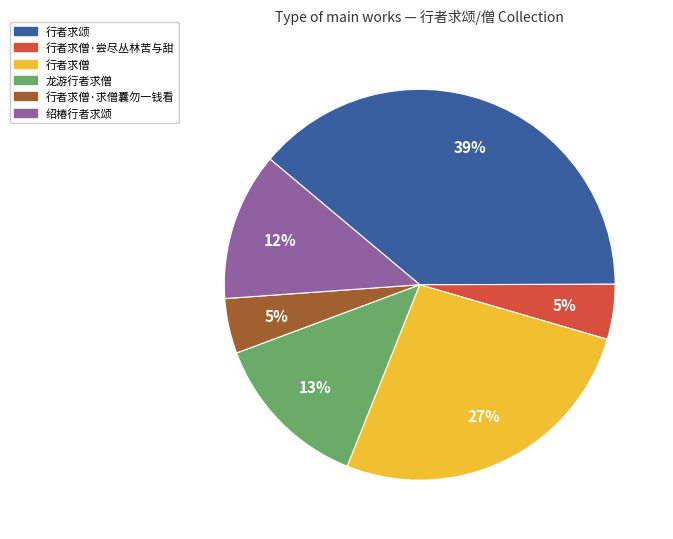

To the nearest percent, what portion does 绍椿行者求颂 represent?

12%